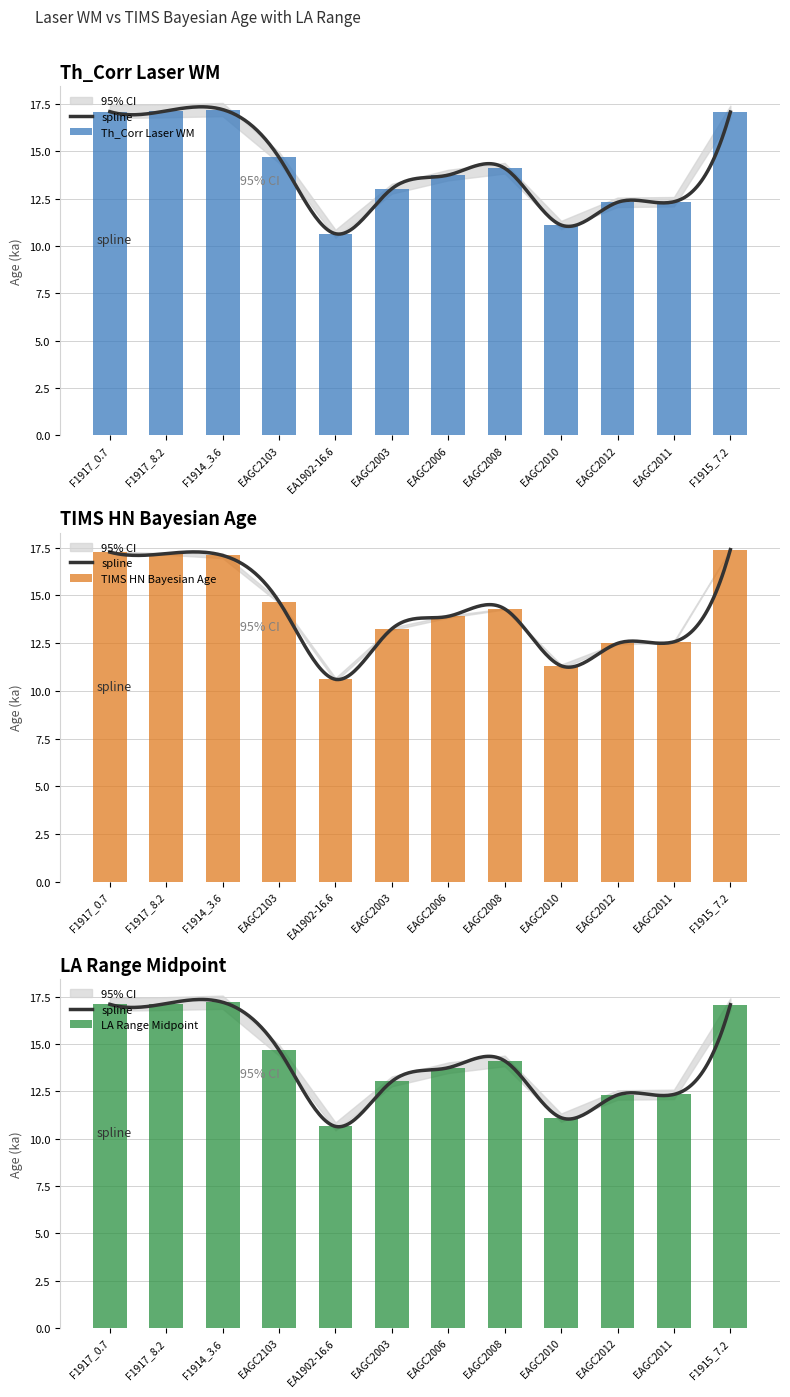

At which label does TIMS_HN_Bayesian_Age reach its minimum?

EA1902-16.6